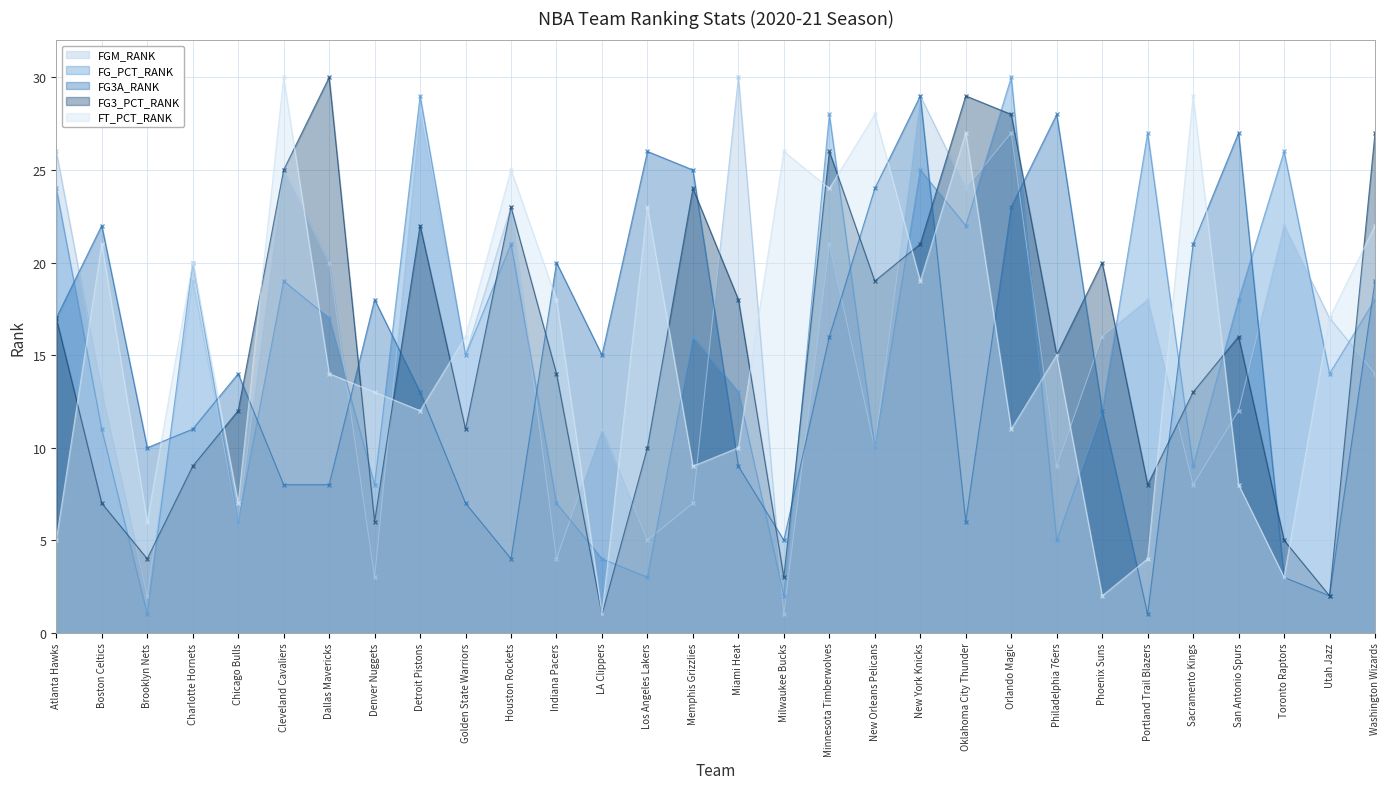

What is the greatest value displayed?

30